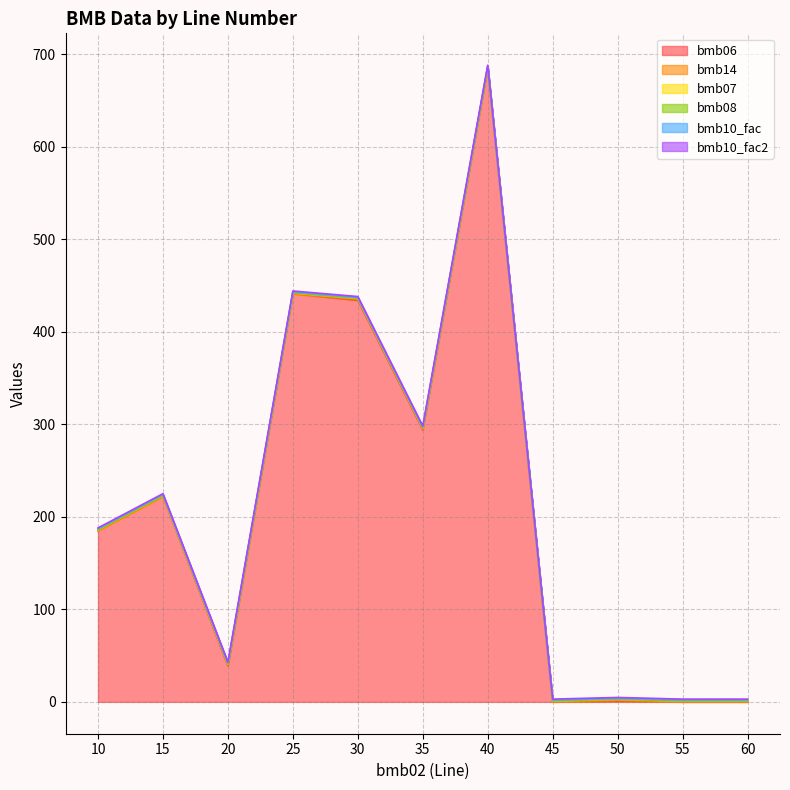

At which category is the sum across all series the highest?

40